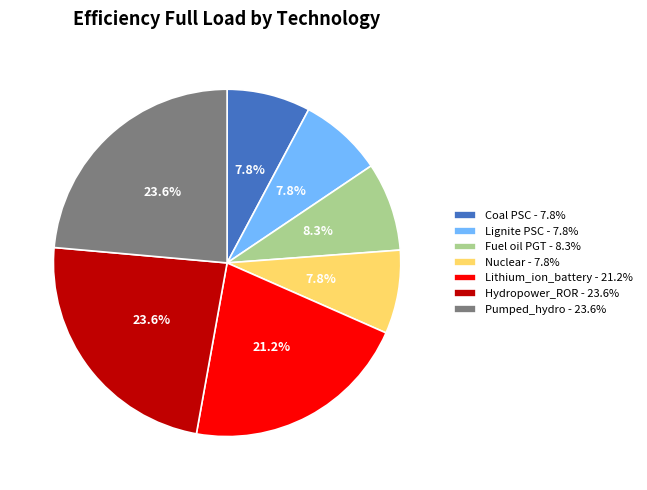

To the nearest percent, what is the combined percentage of Nuclear and Pumped_hydro?

31%